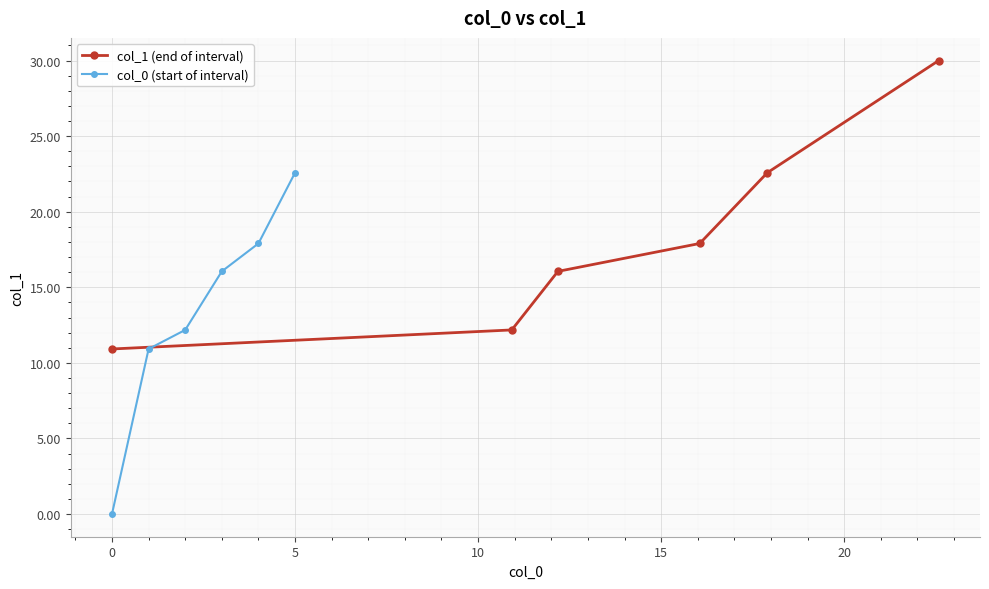

What is the difference between the maximum and minimum values in the col_0 (start of interval) series?

22.6